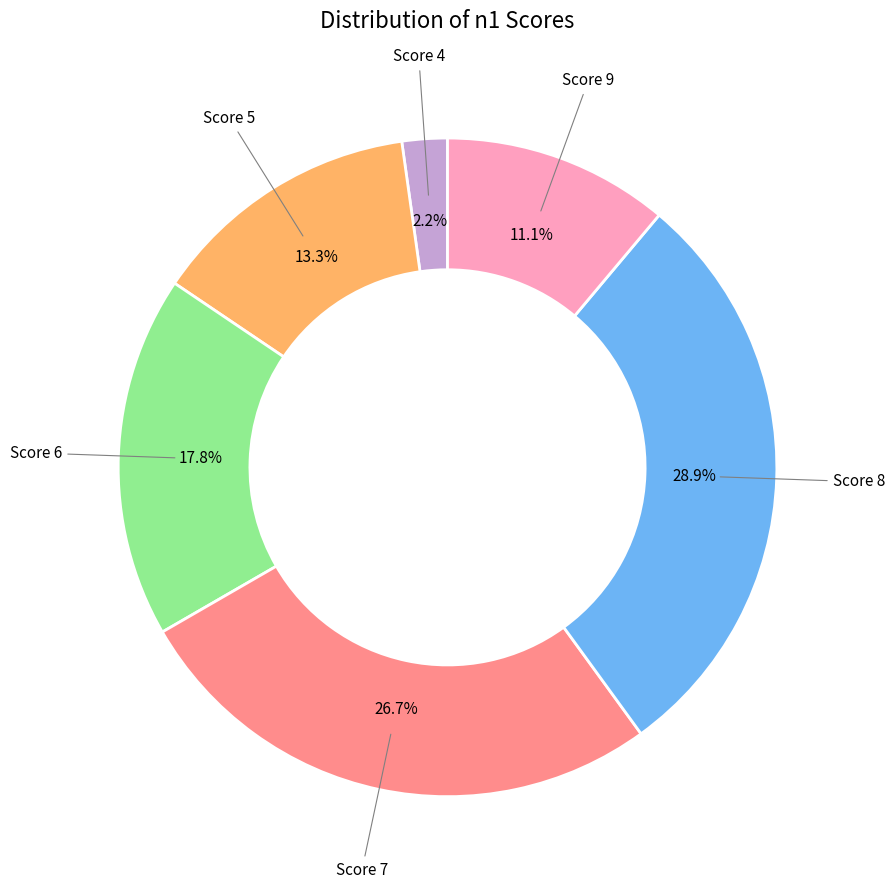

Does any single category account for the majority?

No